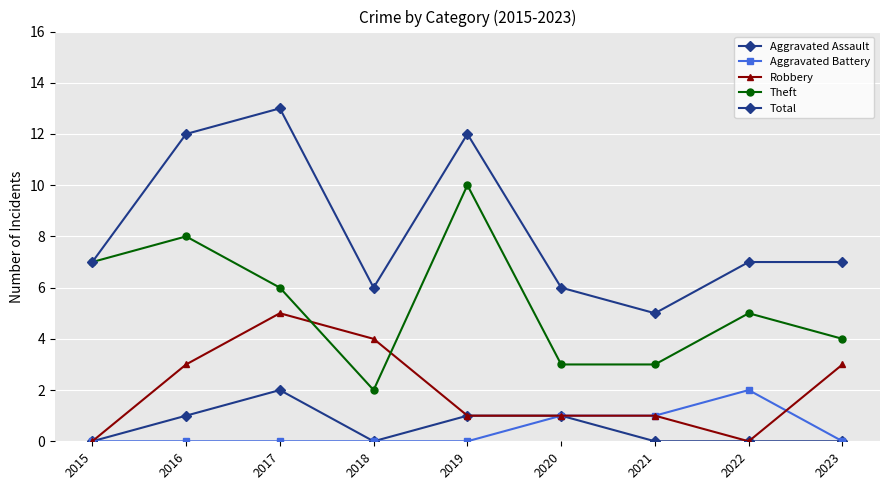

True or false: Total has more than 0 points higher than both neighbors.

True